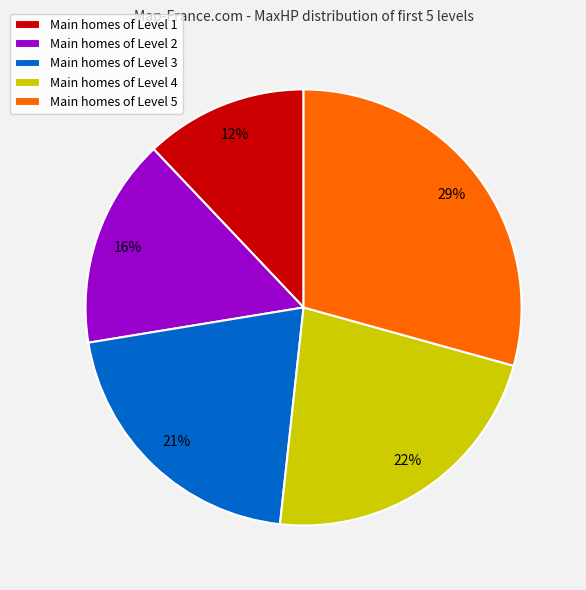

To the nearest percent, what is the difference between the largest and smallest slice percentages?

17%